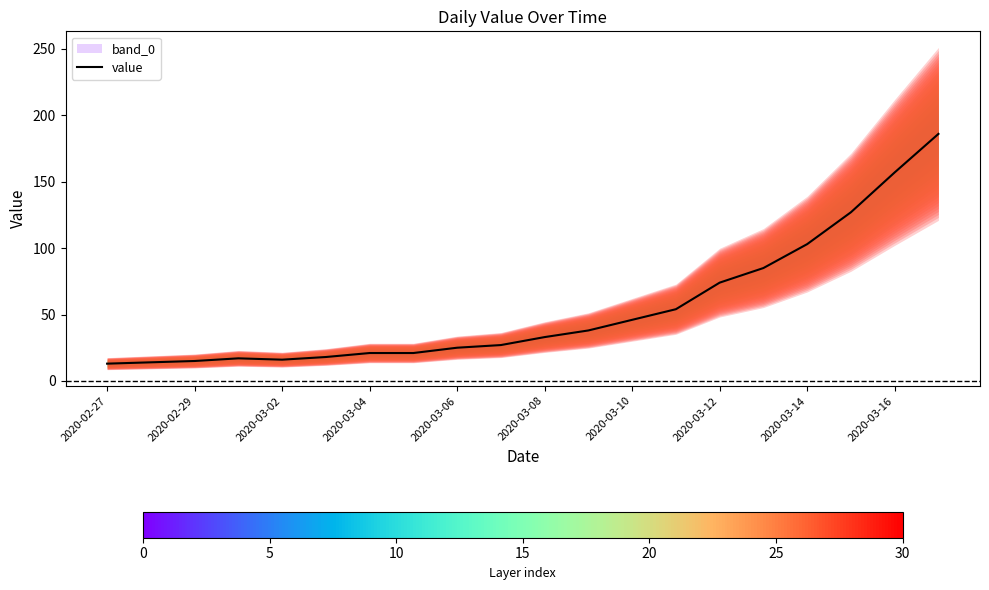

What is the smallest value displayed?

13